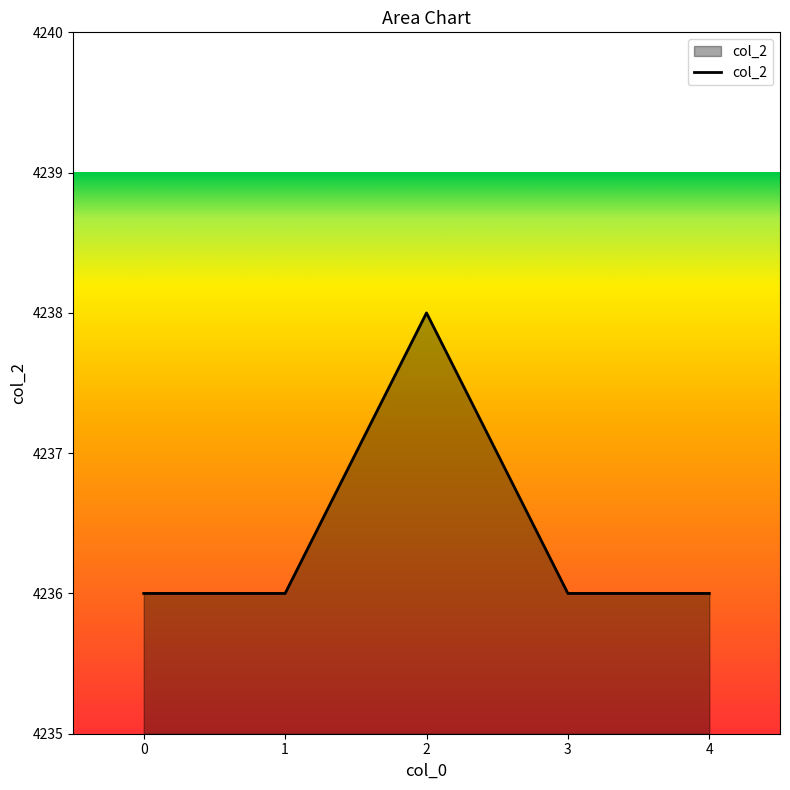

How many lines are shown in the chart?

1